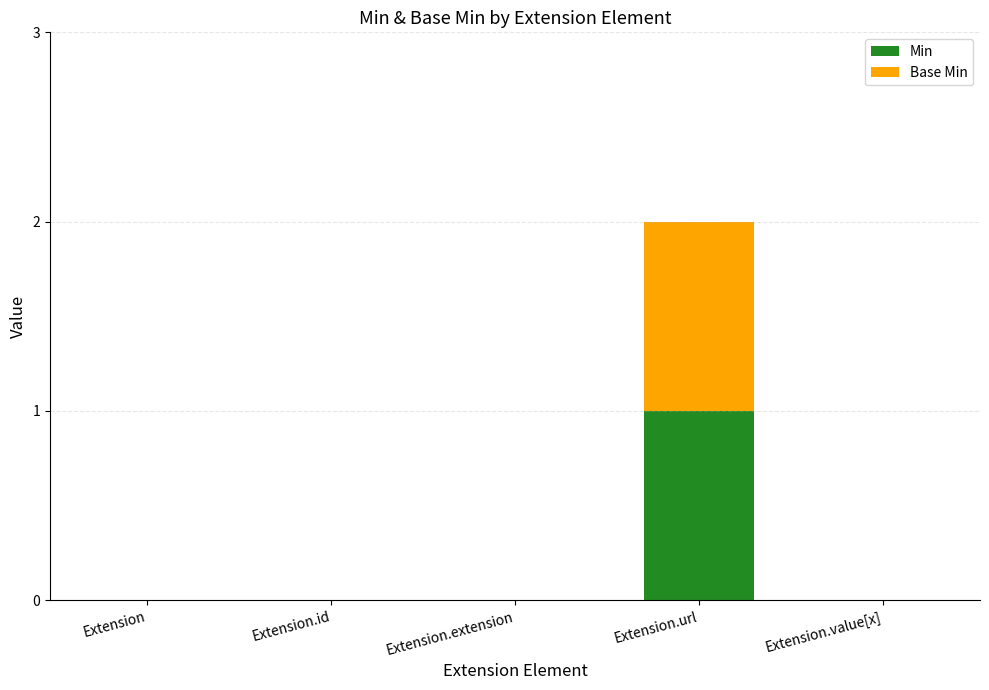

What are all the series names shown in the legend?

Min, Base Min